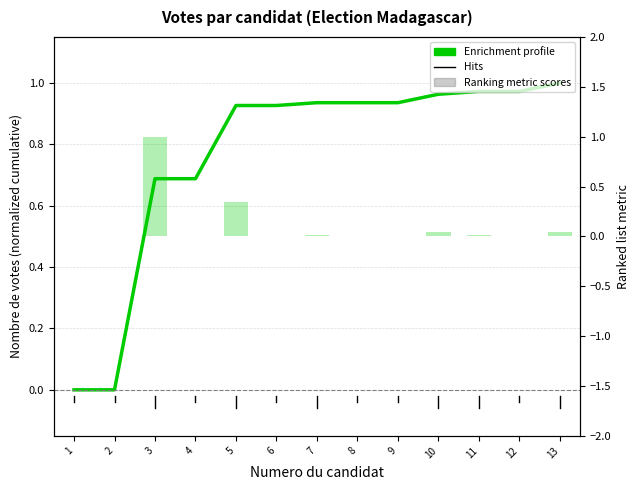

List the series in order of their overall mean, highest first.

Enrichment profile, Ranking metric scores